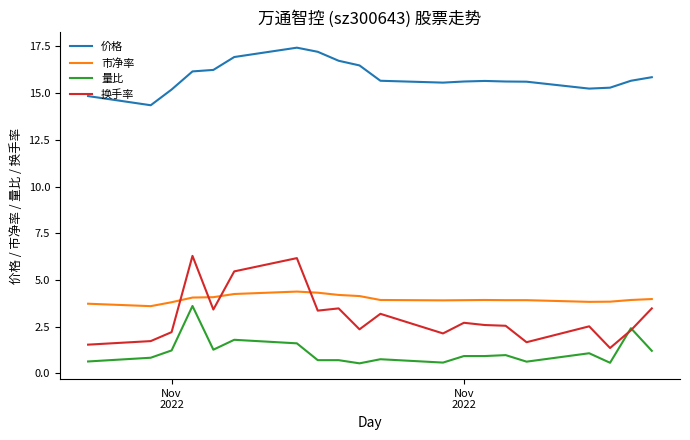

Rank the series by their maximum value, from highest to lowest.

价格, 换手率, 市净率, 量比